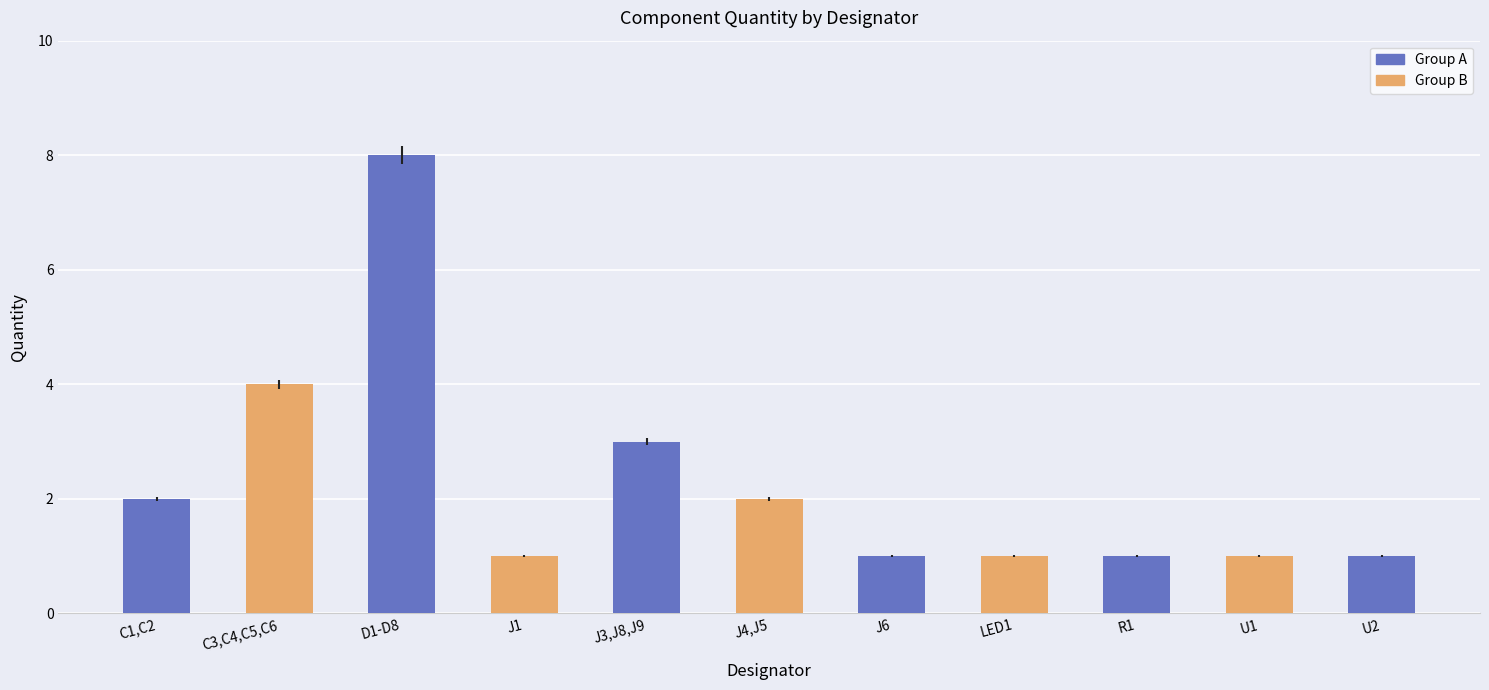

The chart shows a value of 4 at C3,C4,C5,C6. True or false?

True